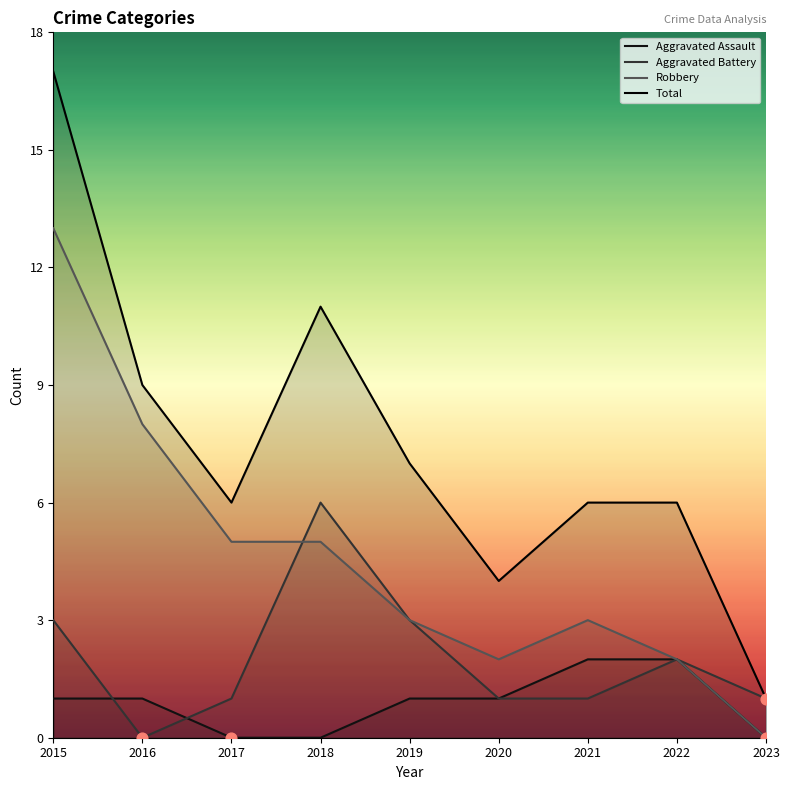

What are all the series names shown in the legend?

Aggravated Assault, Aggravated Battery, Robbery, Total